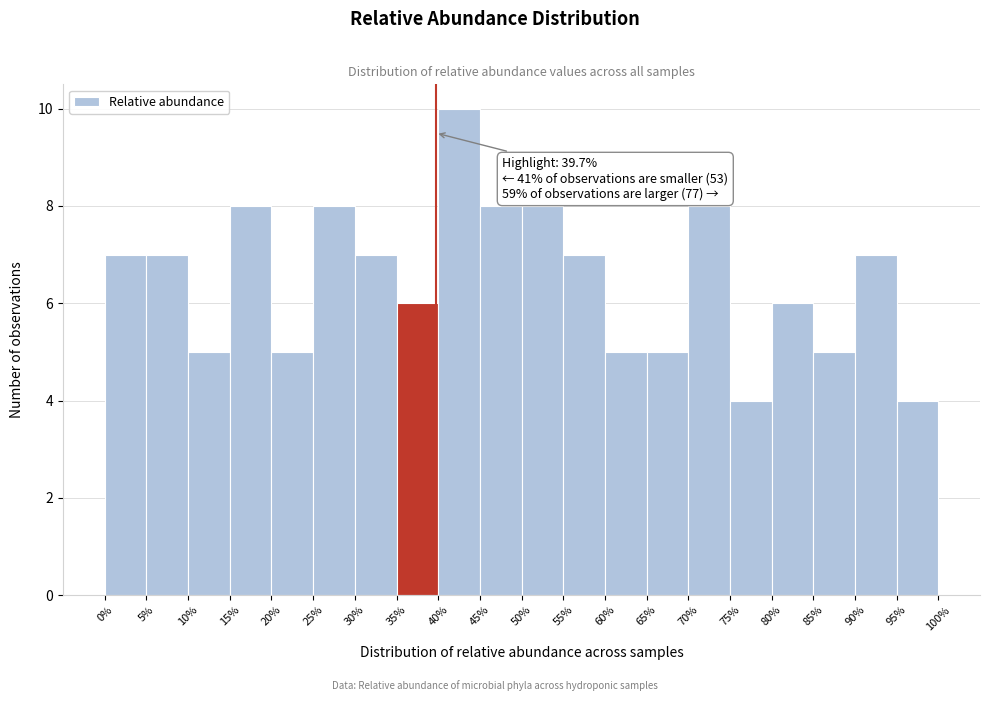

Which range on the x-axis has the tallest bar?

40% to 45%